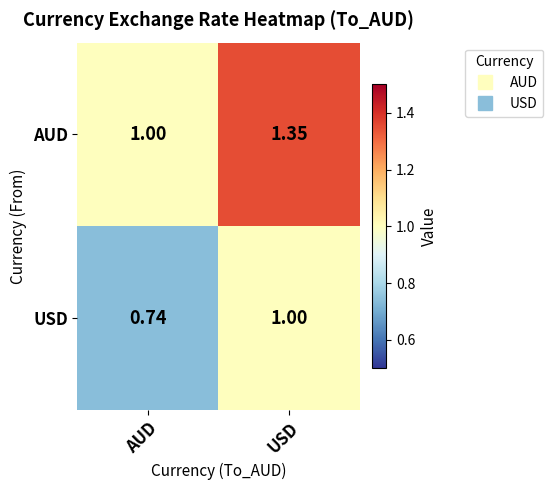

Which series has the largest range (max minus min)?

AUD